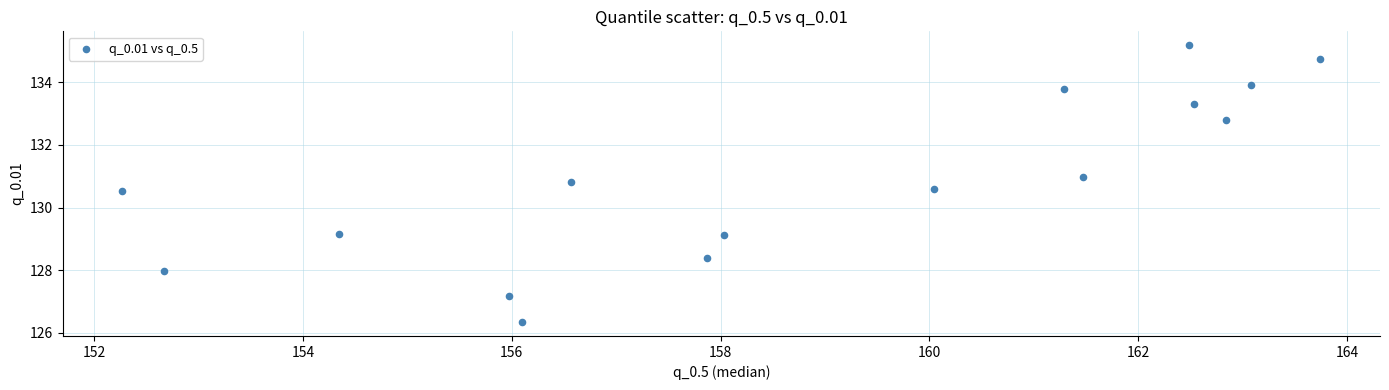

What is the range of Y values (max minus min)?

8.8